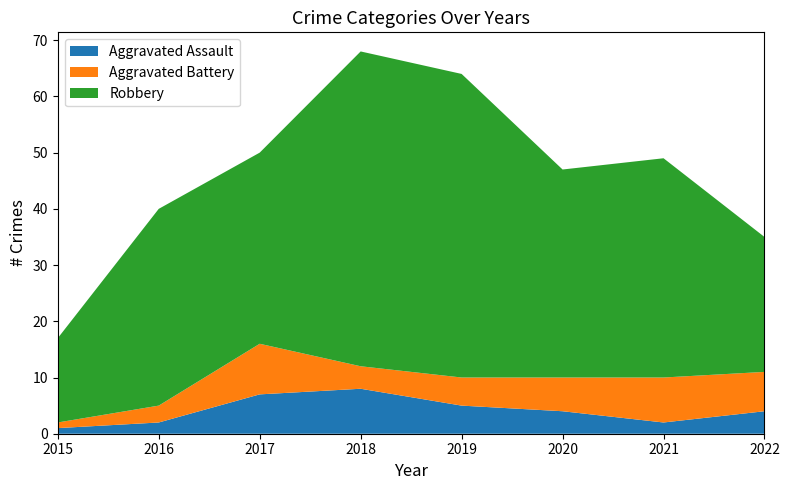

Reading left to right, transcribe all the data shown in this chart.

Aggravated Assault: 1	2	7	8	5	4	2	4
Aggravated Battery: 1	3	9	4	5	6	8	7
Robbery: 15	35	34	56	54	37	39	24